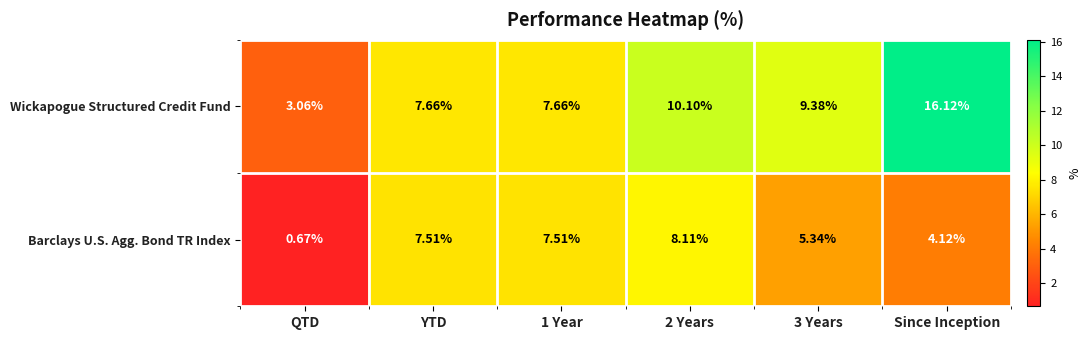

Which series has the largest total across all categories?

Wickapogue Structured Credit Fund